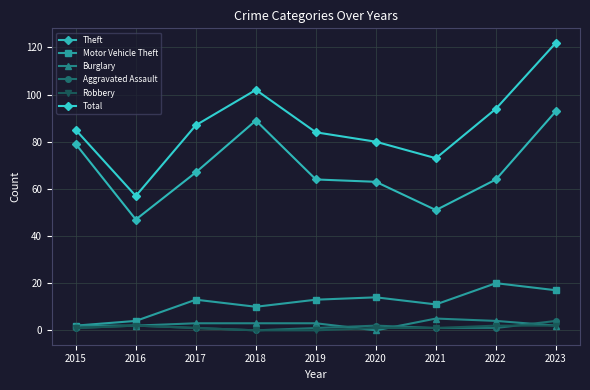

How many interior local peaks does the Motor Vehicle Theft series have?

3